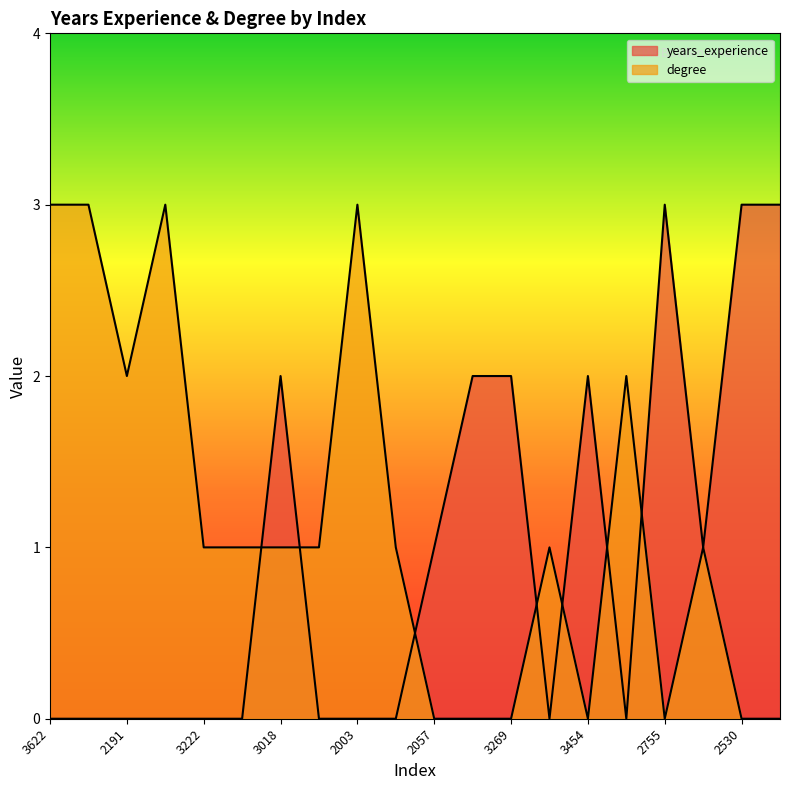

What is the greatest value displayed?

3